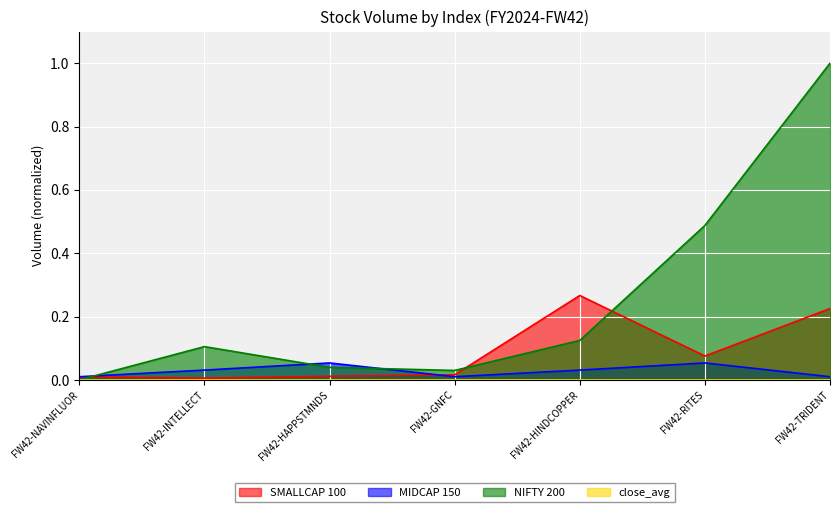

True or false: MIDCAP 150 has more than 1 points higher than both neighbors.

True